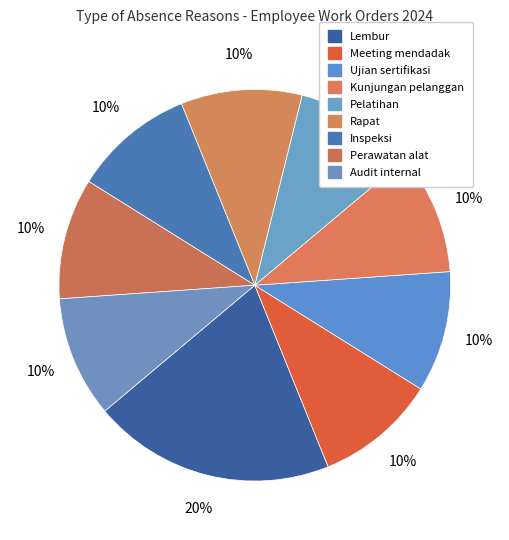

How many slices are in this pie chart?

9